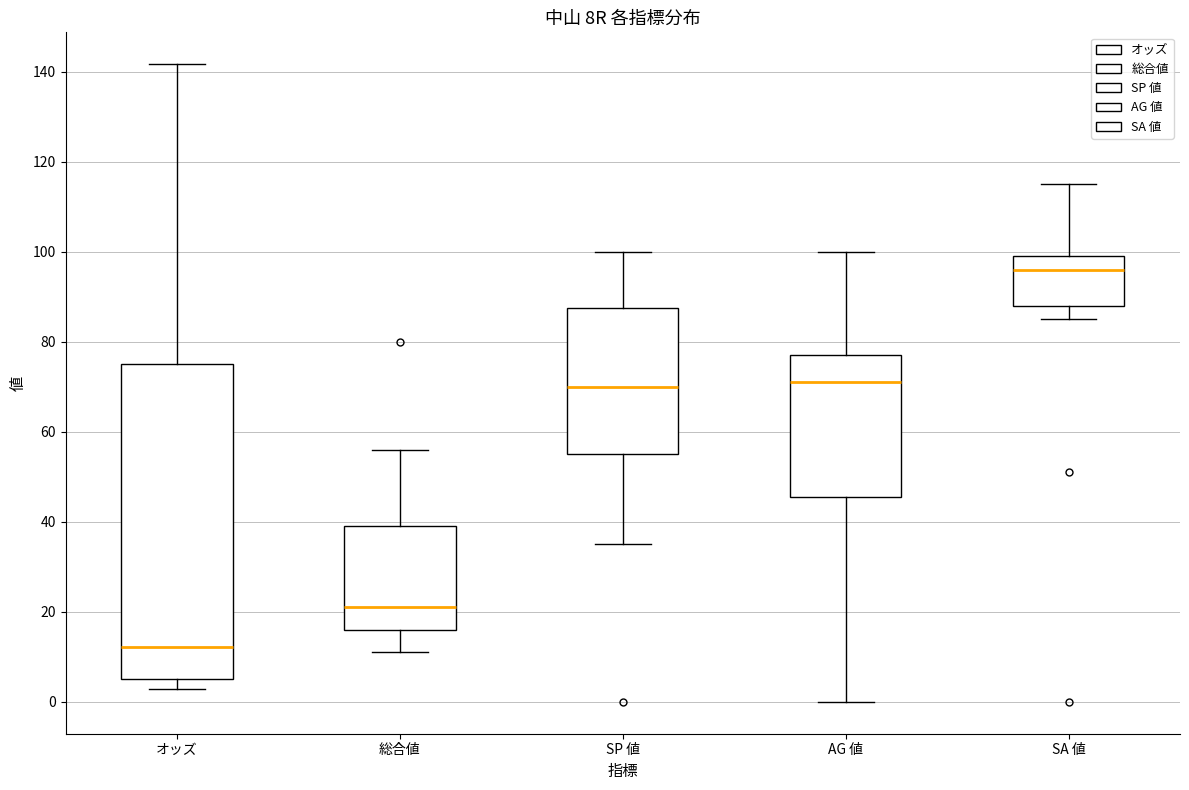

Where does the median line of the box for SA 値 sit on the y-axis? The values are not printed on the chart, so give them approximately, as read against the axis.

96